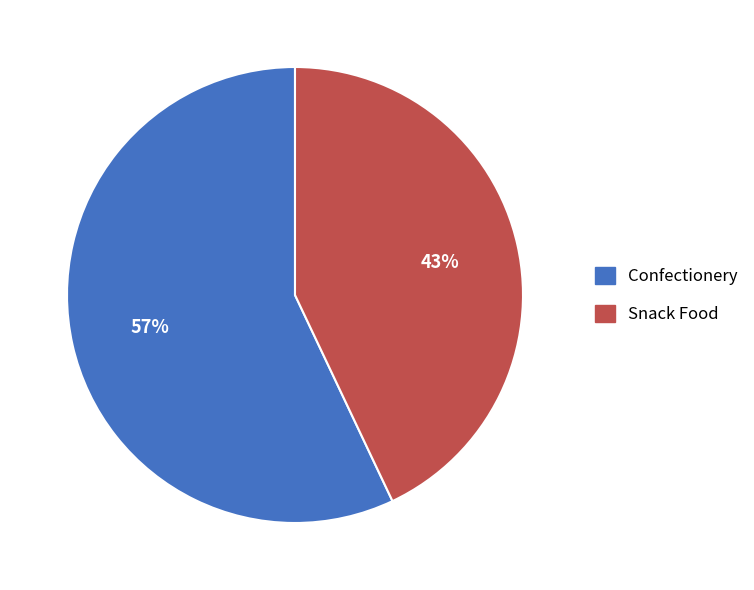

What is the majority slice?

Confectionery